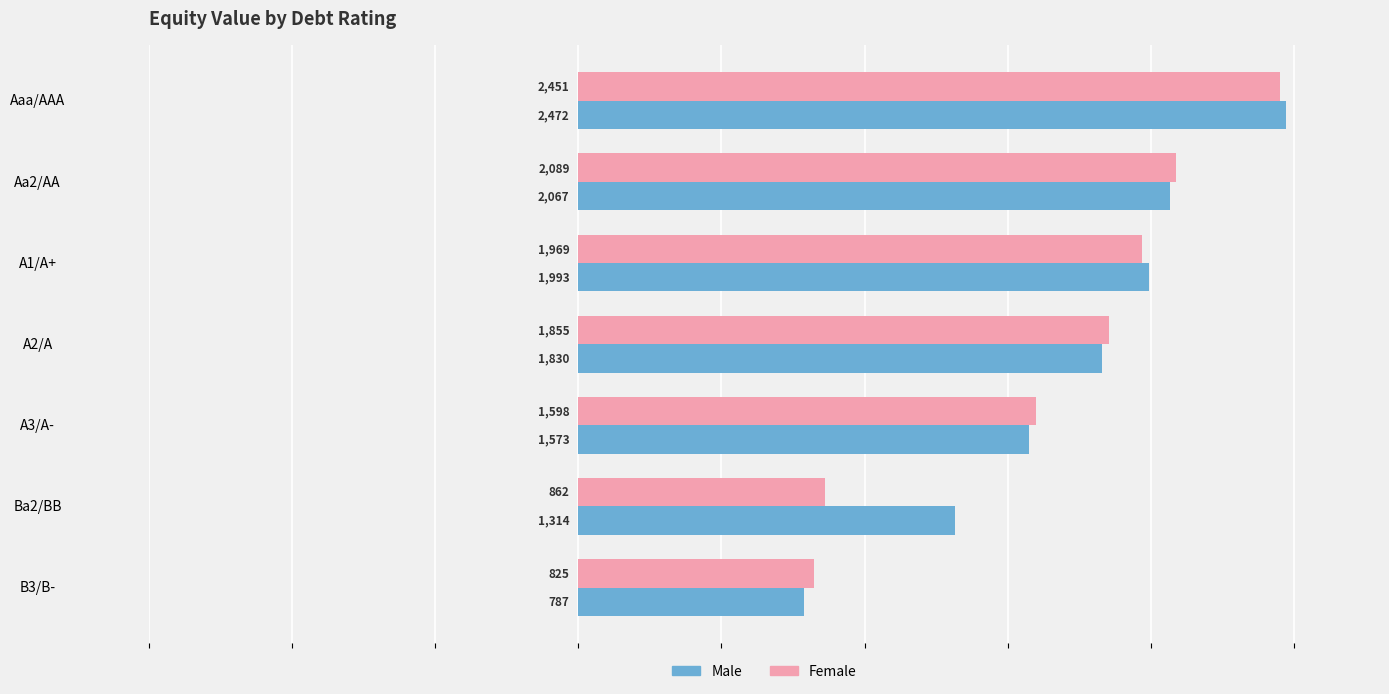

At which label is Female closest to 1637?

A3/A-